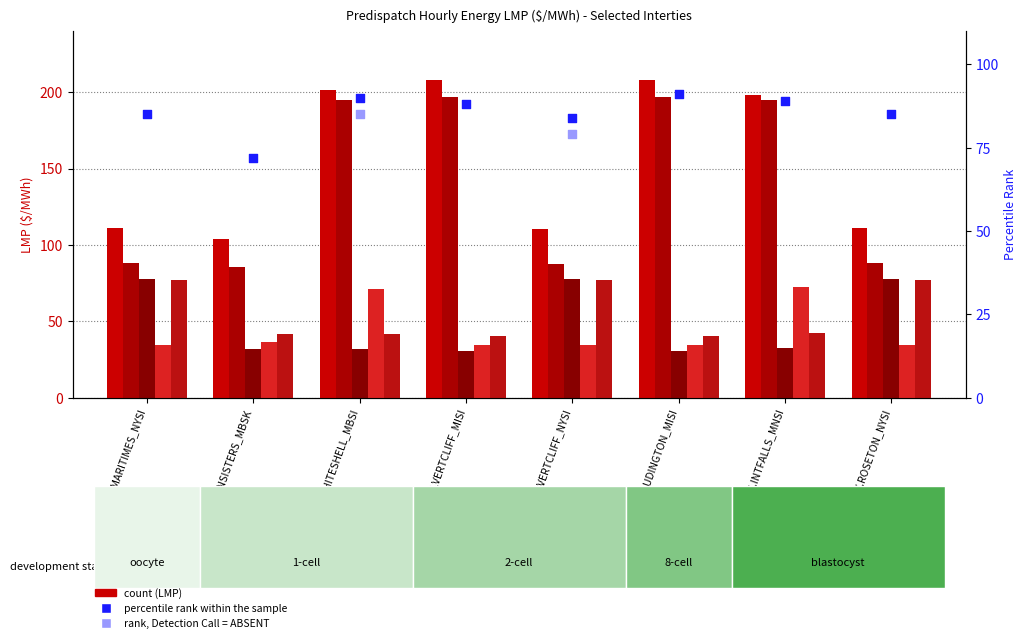

Is the value of Intertie LMP (Hr 20) at NY.ROSETON_NYSI greater than the value of Intertie LMP (Hr 19) at MN.INTFALLS_MNSI?

No